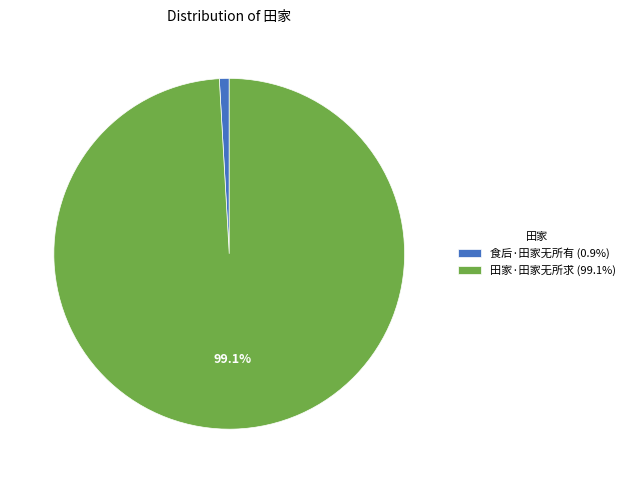

Does 田家·田家无所求 represent more than half of the total?

Yes